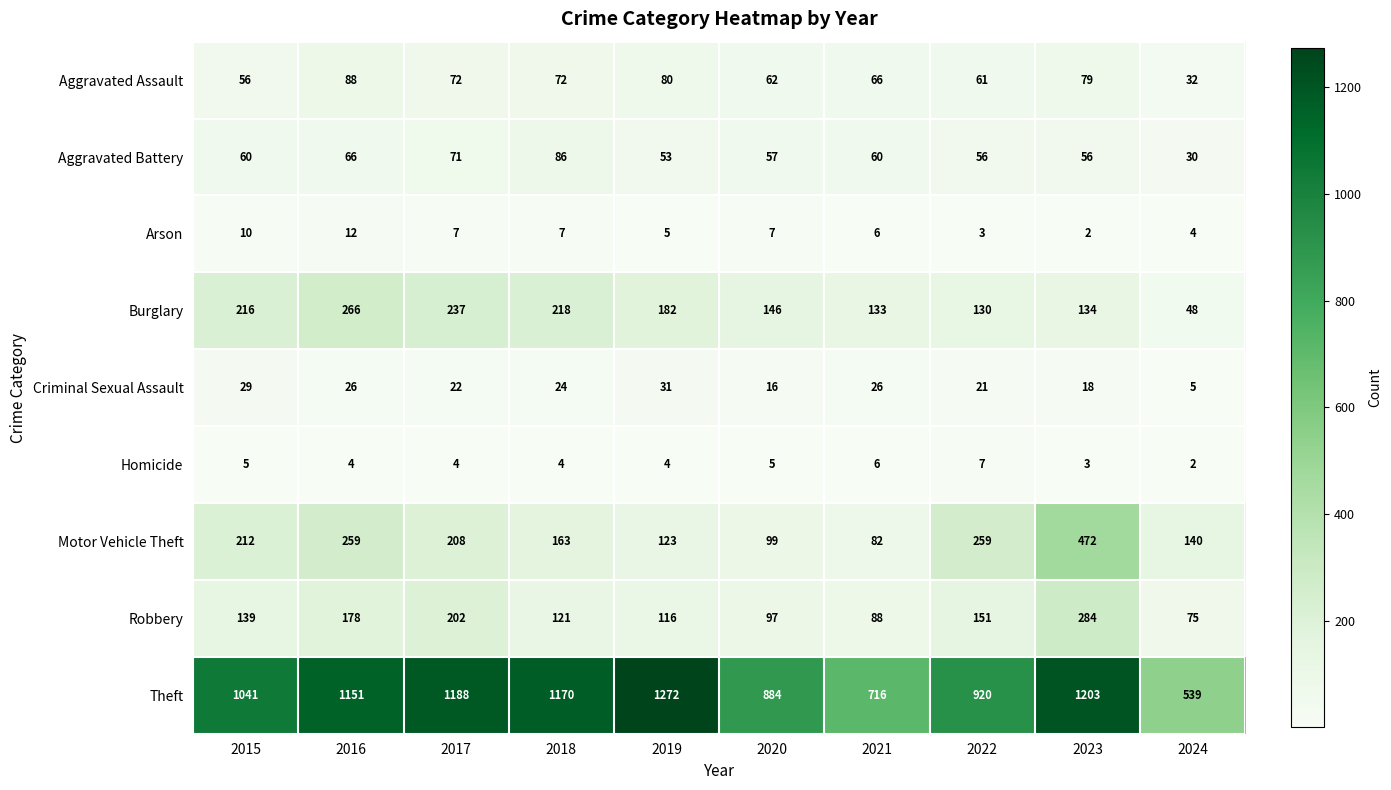

What is the difference between the Homicide values at 2024 and 2020?

3